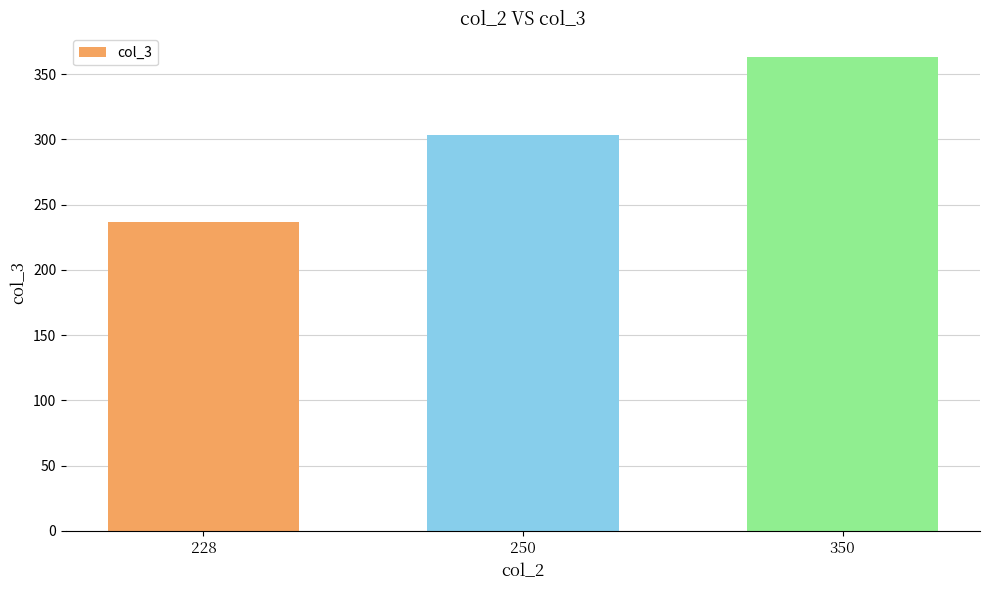

Reading left to right, list all the values displayed in this chart.

237	303	363